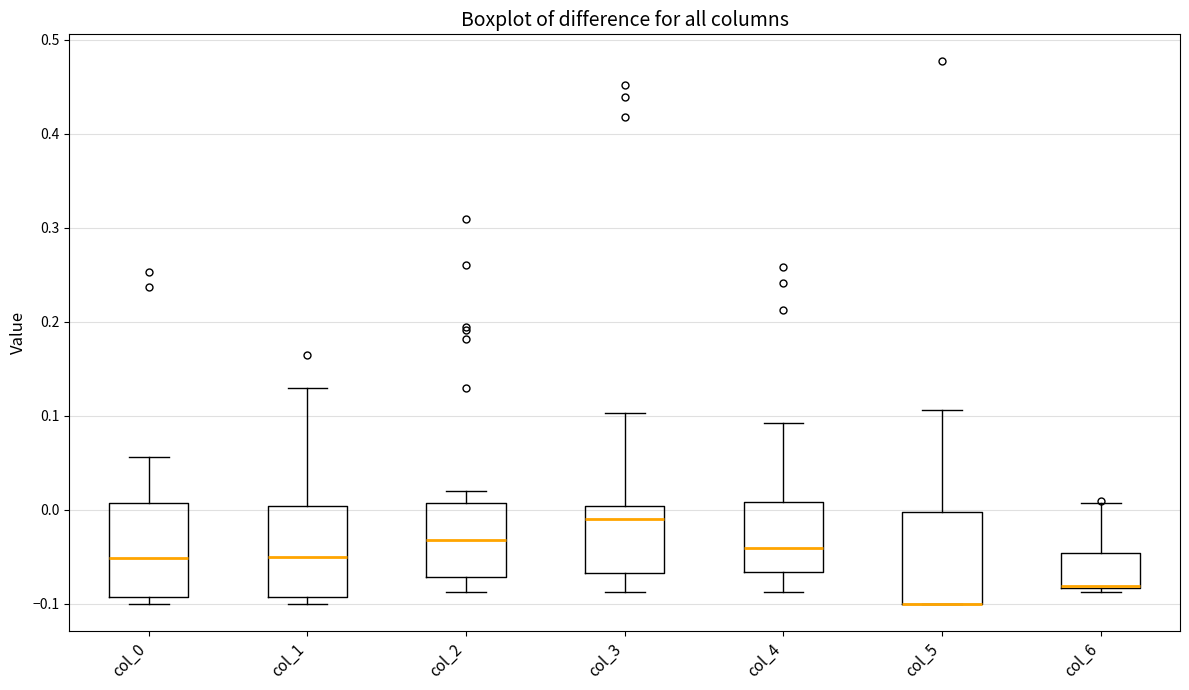

Reading left to right, read every box against the y-axis: the position of its median line, the range the box covers, and the ends of its whiskers. The values are not printed on the chart, so give them approximately, as read against the axis.

col_0: median -0.05, box -0.09 to 0.01, whiskers -0.10 to 0.06
col_1: median -0.05, box -0.09 to 0.00, whiskers -0.10 to 0.13
col_2: median -0.03, box -0.07 to 0.01, whiskers -0.09 to 0.02
col_3: median -0.01, box -0.07 to 0.00, whiskers -0.09 to 0.10
col_4: median -0.04, box -0.07 to 0.01, whiskers -0.09 to 0.09
col_5: median -0.10 (drawn on the box's lower edge), box -0.10 to 0.00, whiskers -0.10 to 0.11
col_6: median -0.08, box -0.08 to -0.05, whiskers -0.09 to 0.01